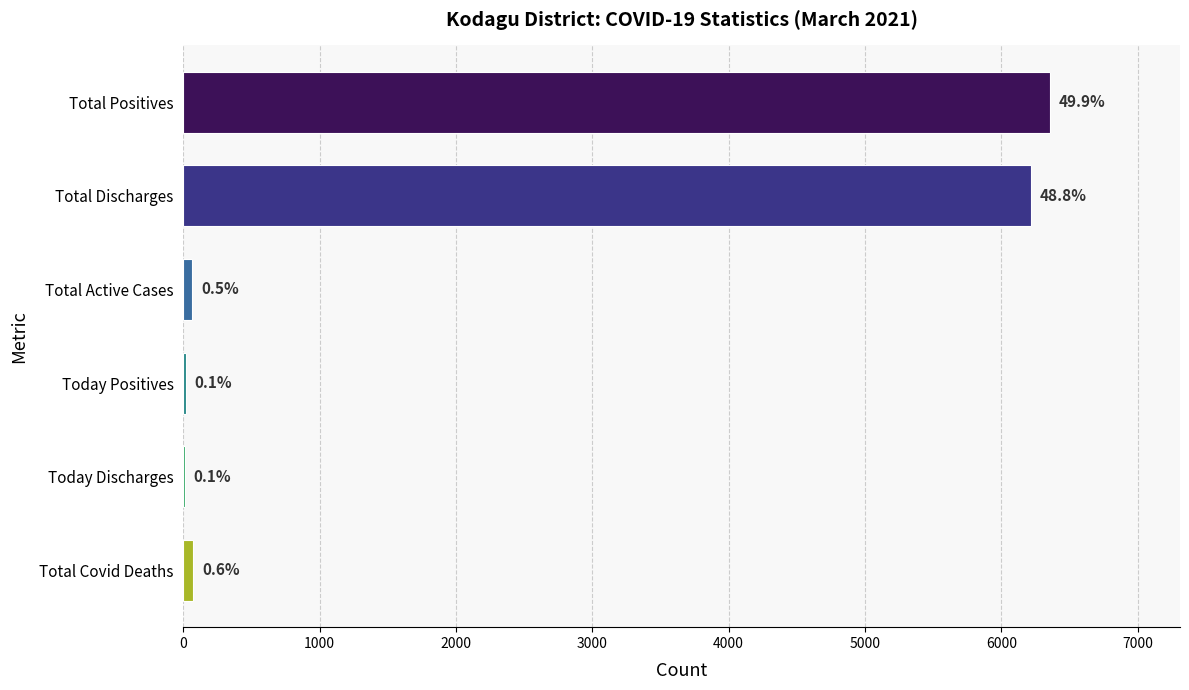

Are the bars horizontal?

Yes